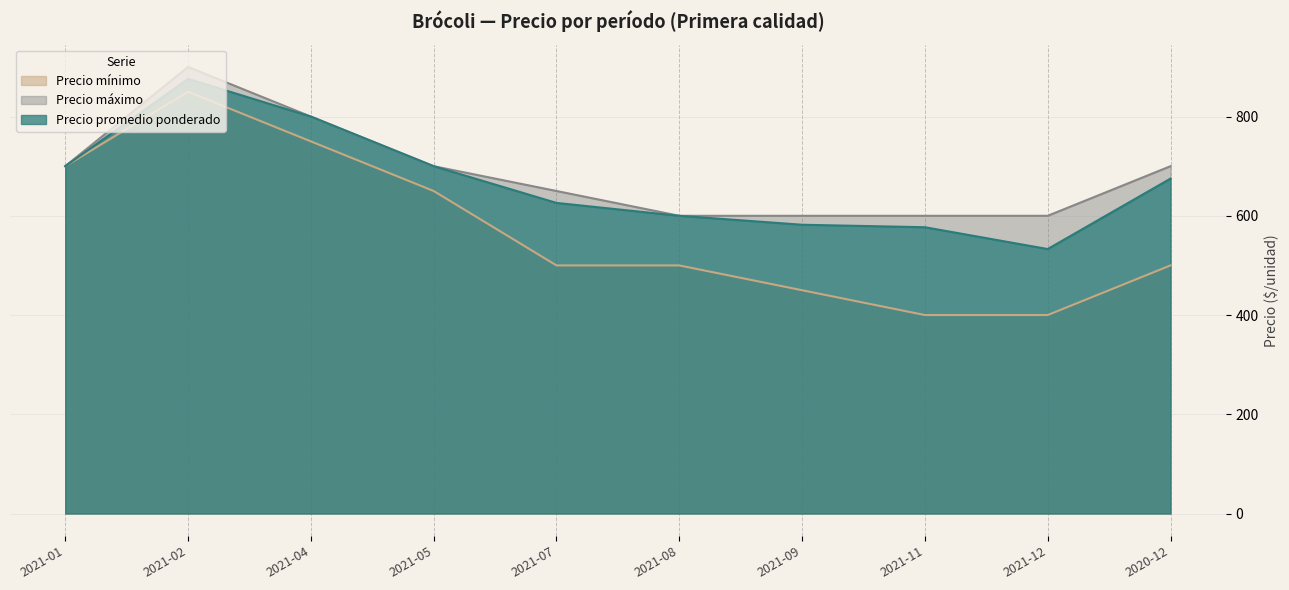

Between 2021-02 and 2021-05, which series saw the biggest shift?

Precio mínimo